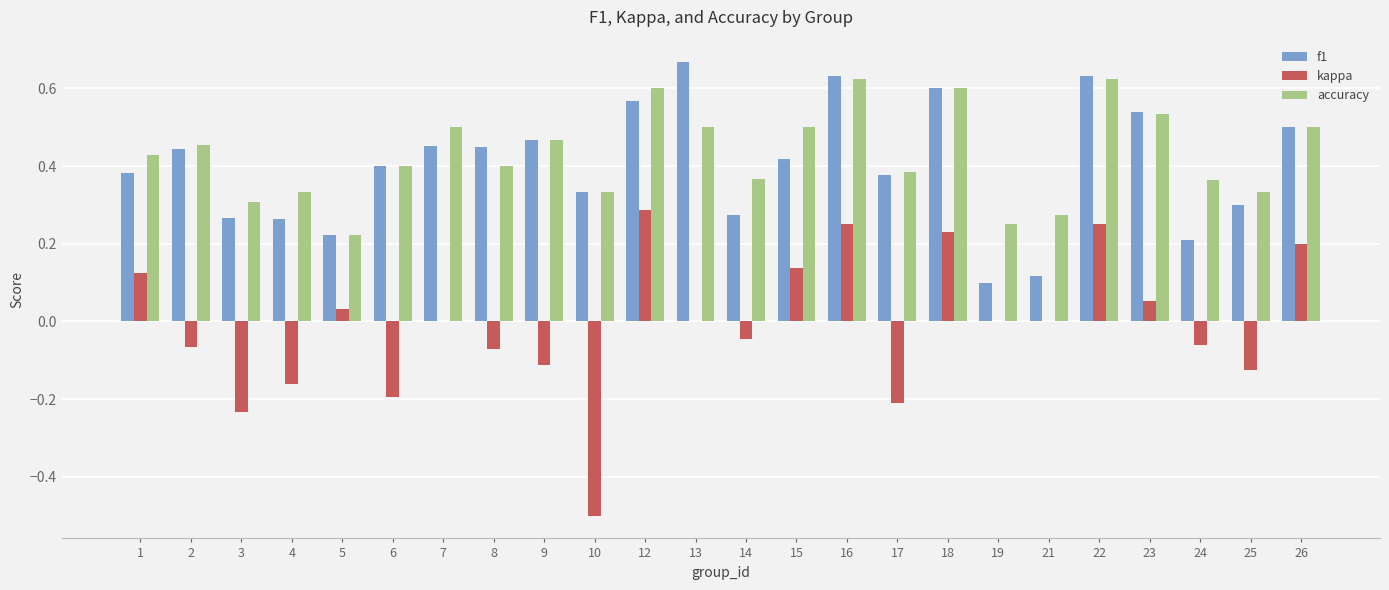

Which category has the highest value across all series?

13